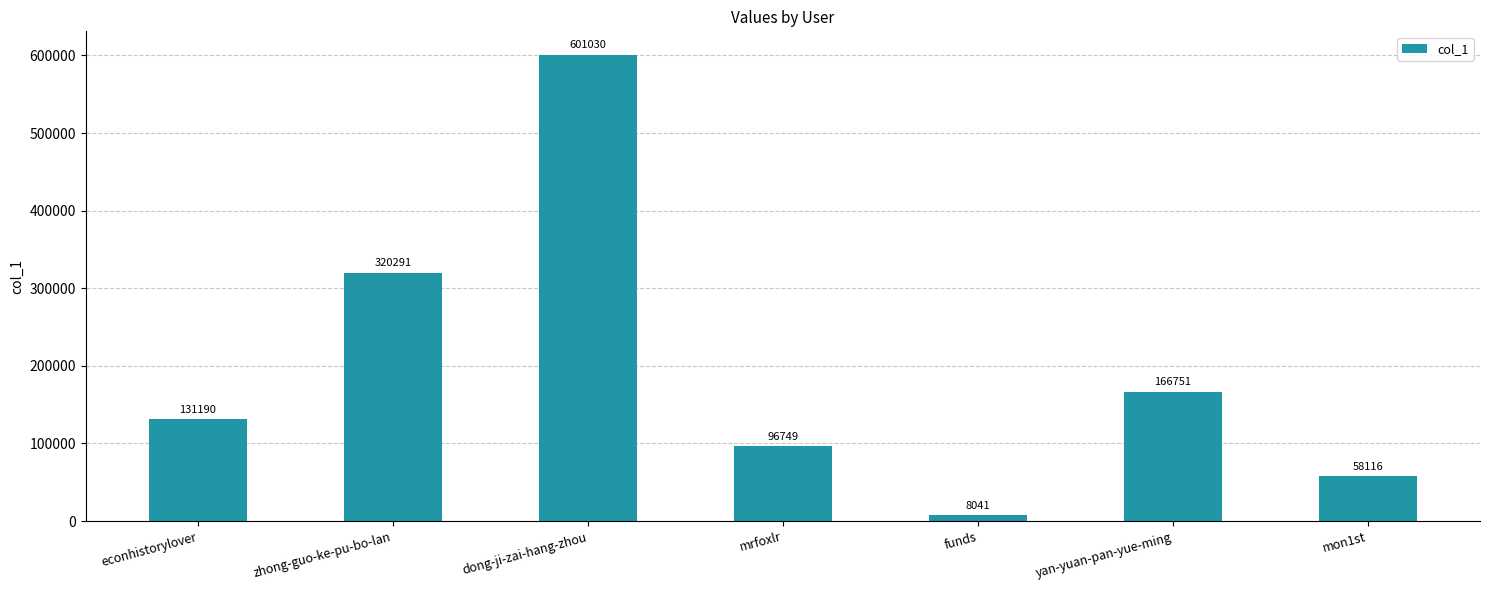

Is it true that the value at mrfoxlr is 96749?

True